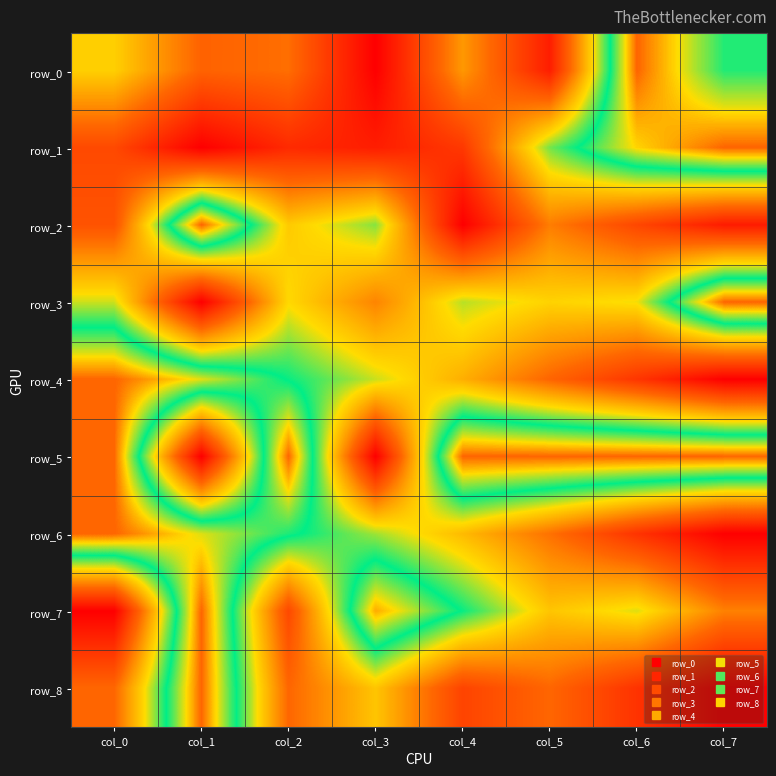

At which label does row_5 reach its peak?

col_0